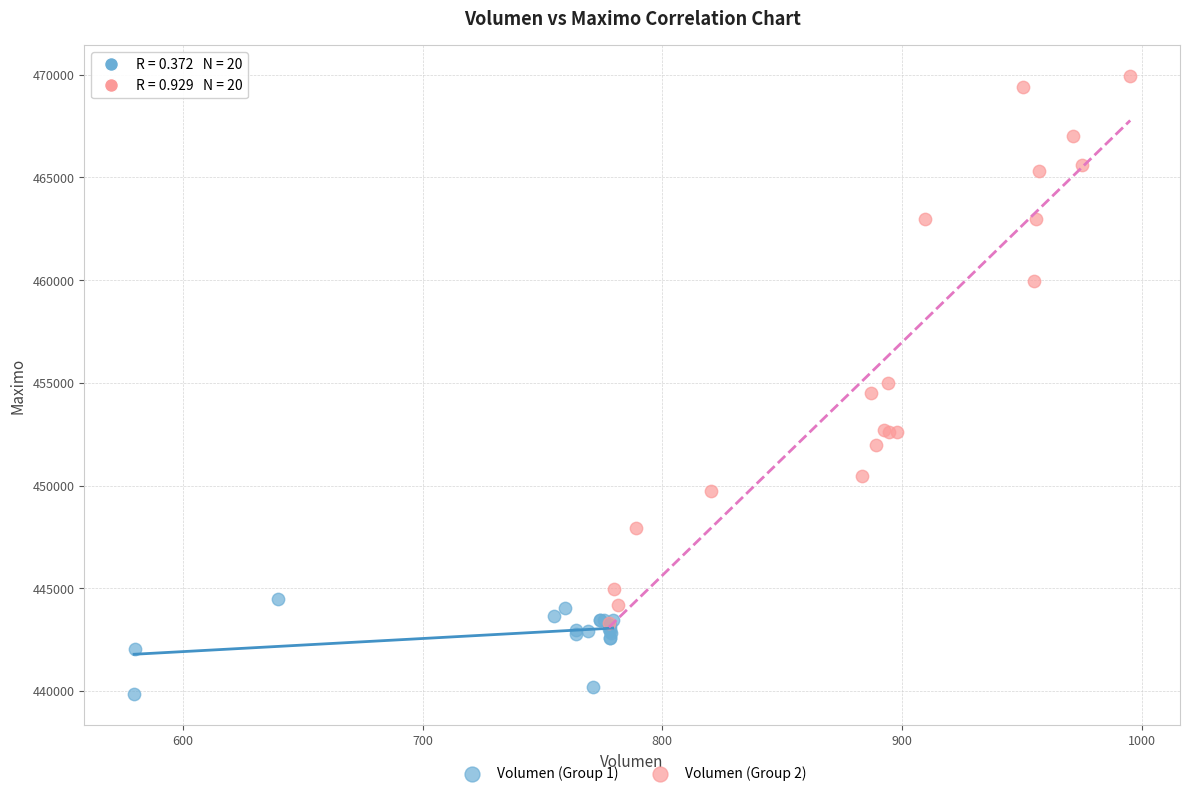

Which series reaches the maximum Y coordinate?

Volumen (Group 2)